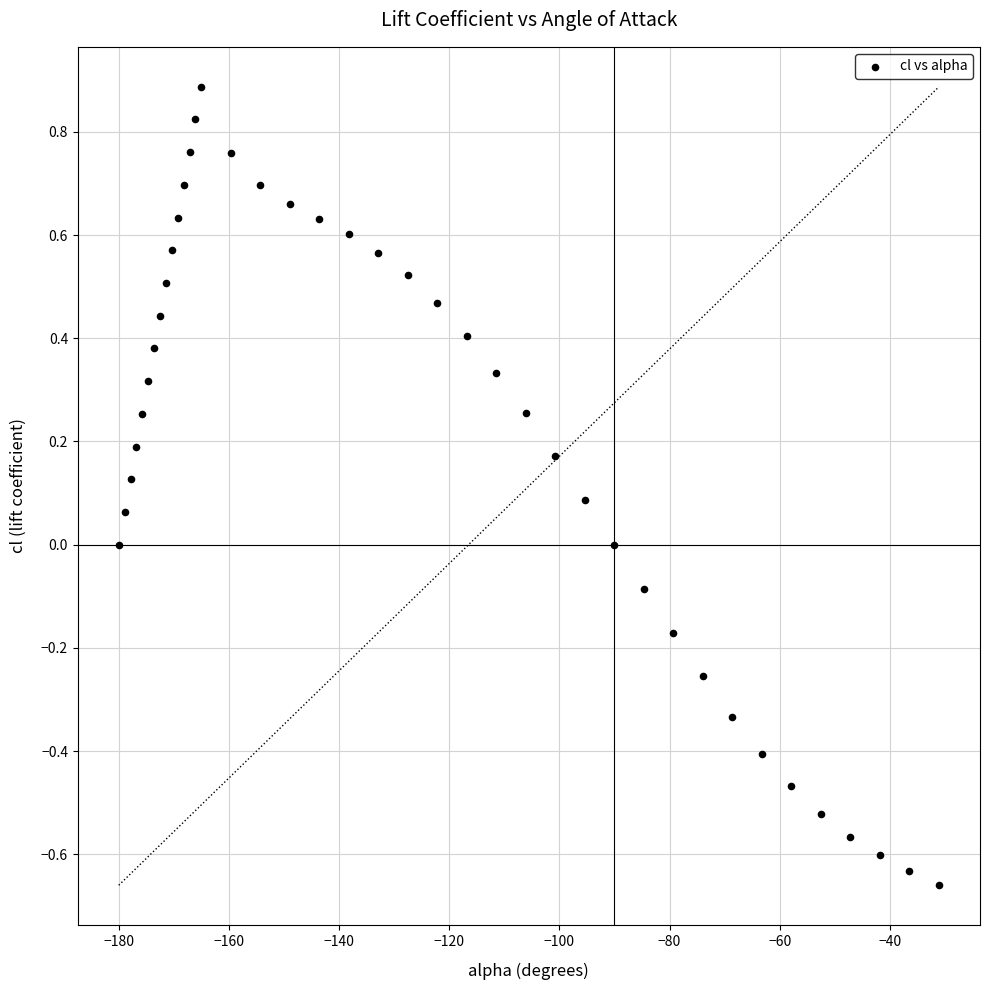

What is the range of X values (max minus min)?

148.9